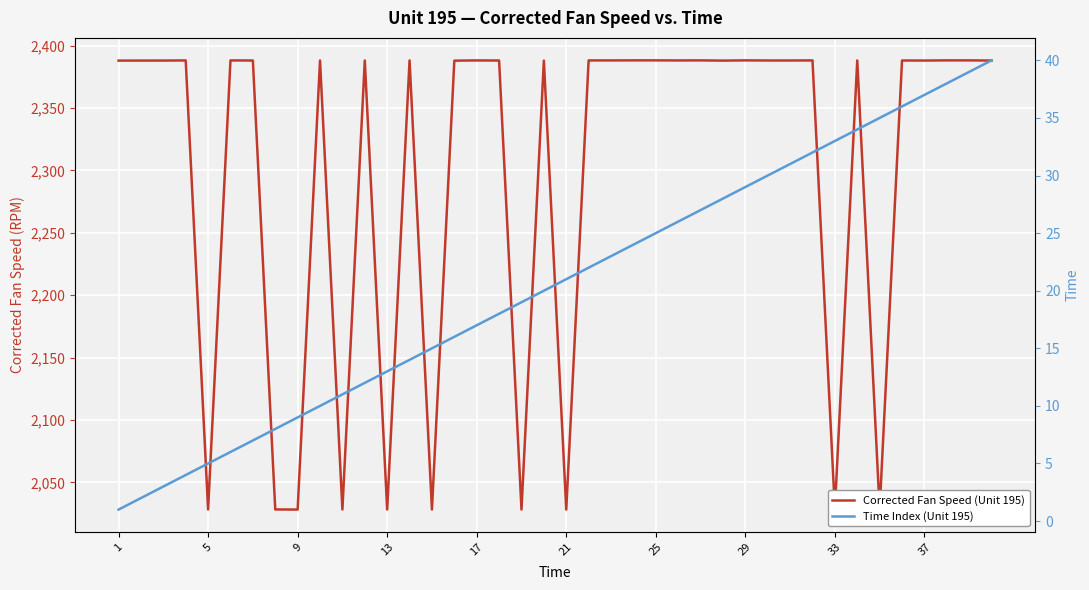

What is the difference between the second highest and second lowest values in the Time Index (Unit 195) series?

37.0